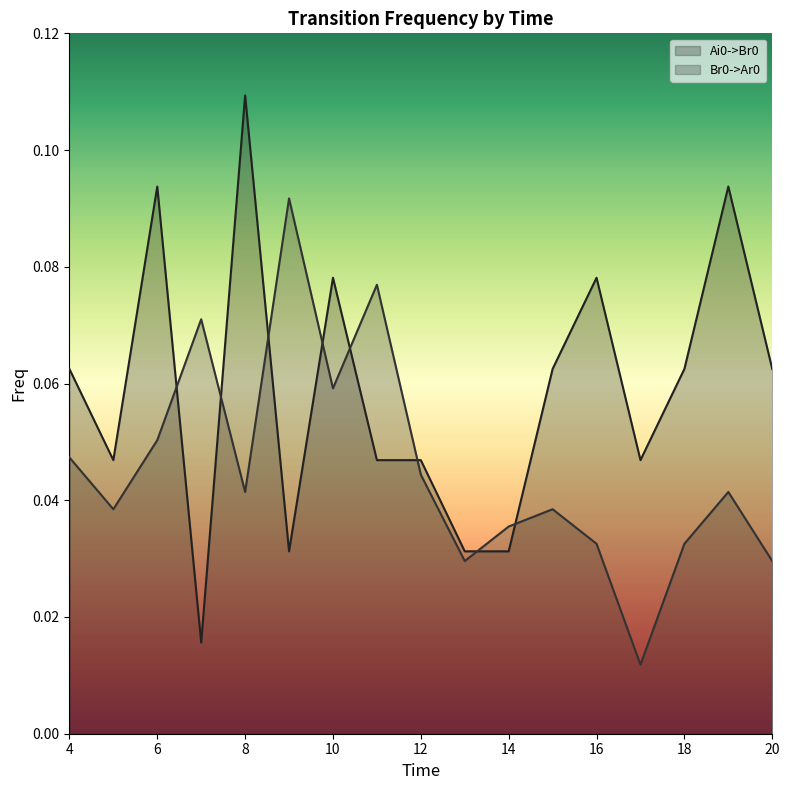

How many lines are shown in the chart?

2